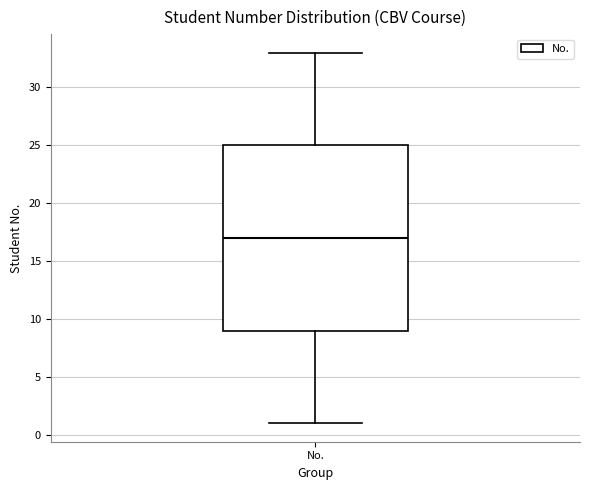

Read this box plot against the y-axis: the position of the median line, the range covered by the box, and the ends of both whiskers. The values are not printed on the chart, so give them approximately, as read against the axis.

median 17, box 9 to 25, whiskers 1 to 33